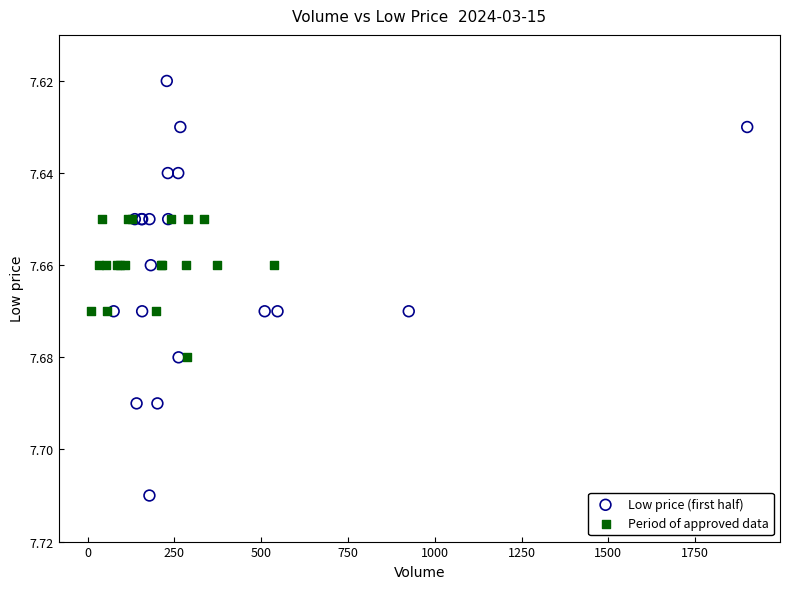

Which series reaches the minimum Y coordinate?

Low price (first half)